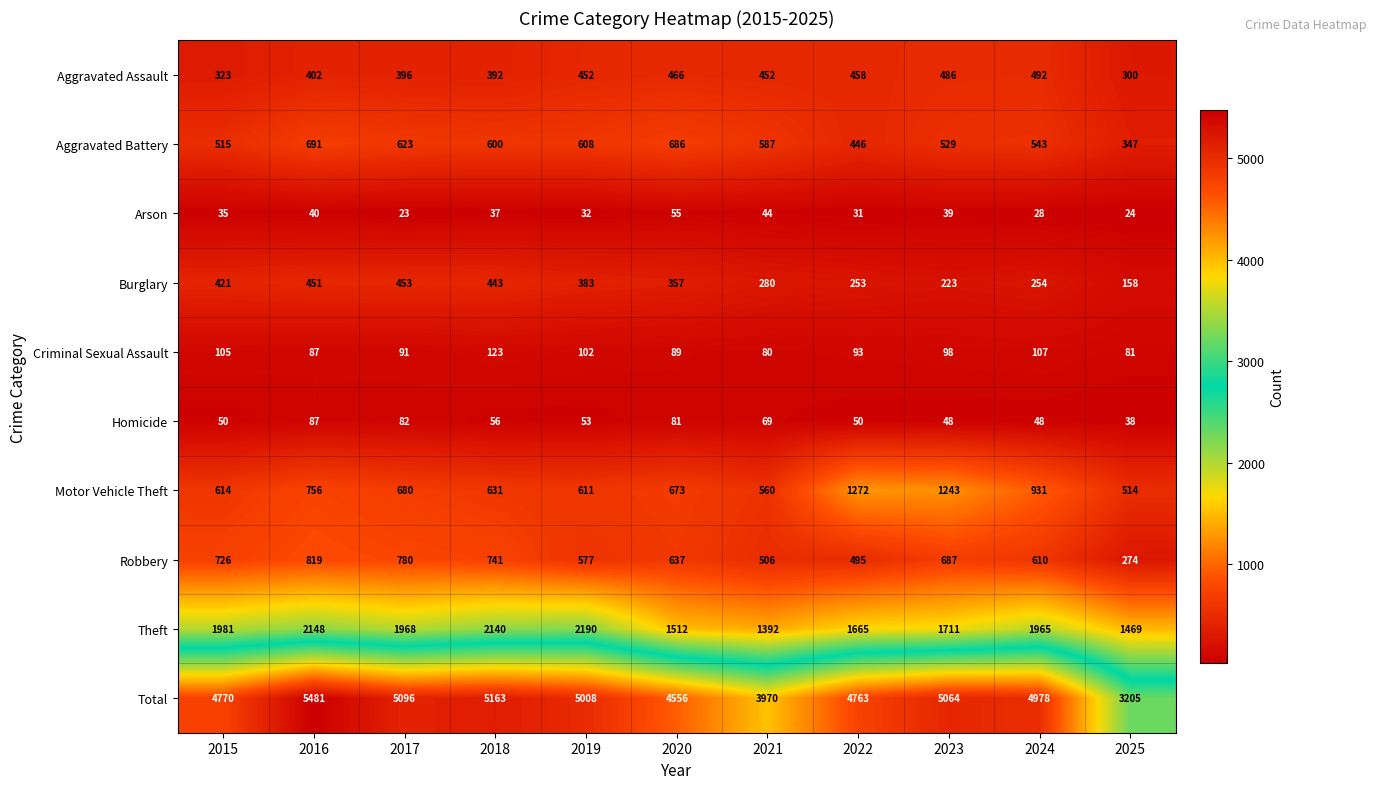

Which label corresponds to the largest value in the chart?

2016